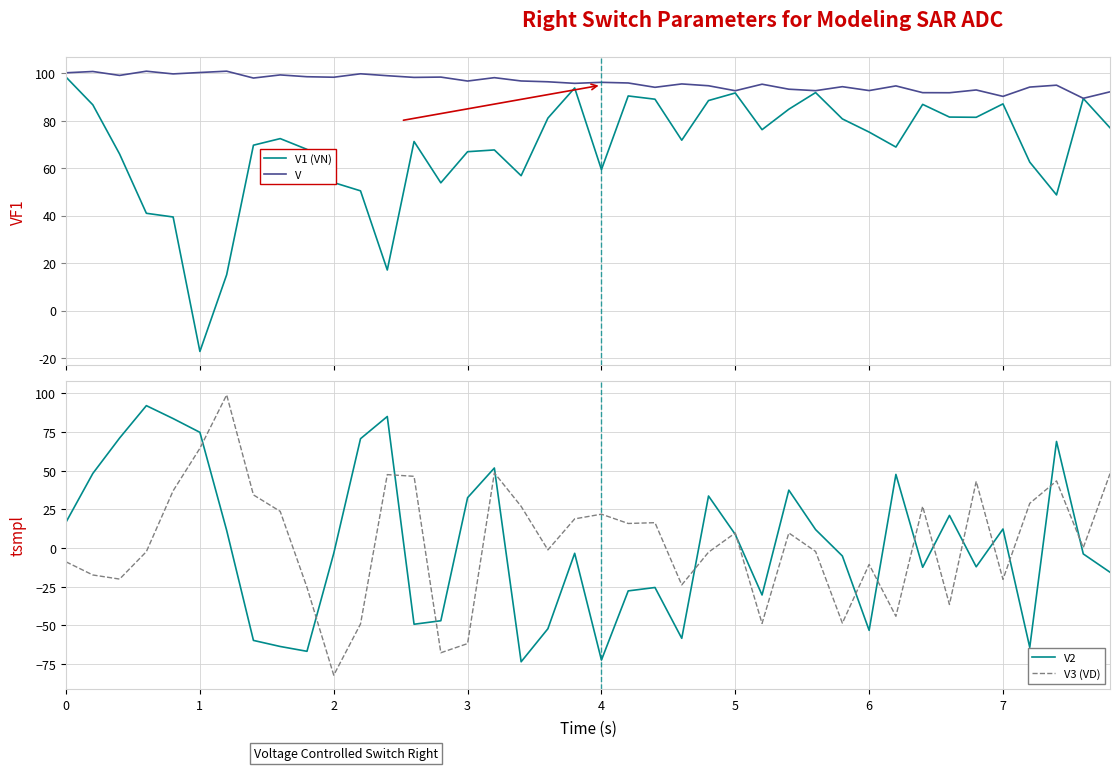

At how many categories does at least one series exceed 35?

40